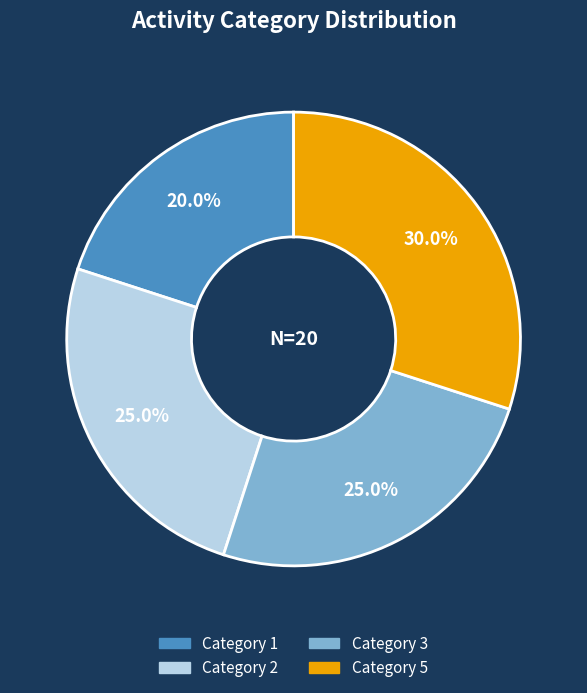

How many slices are in this pie chart?

4